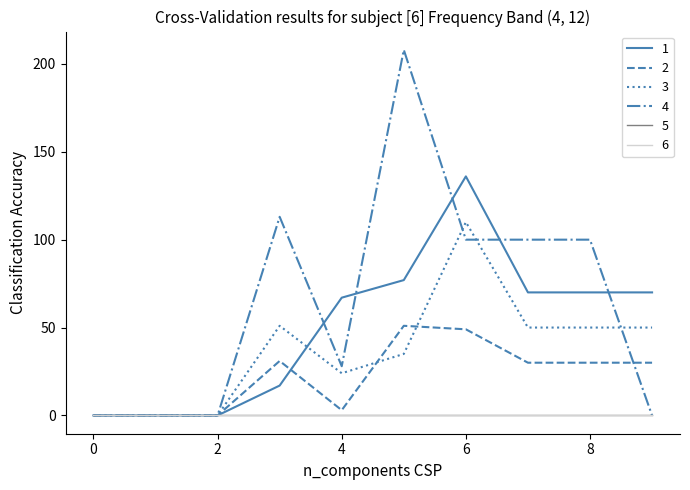

What is the difference between the maximum and minimum values in the 2 series?

51